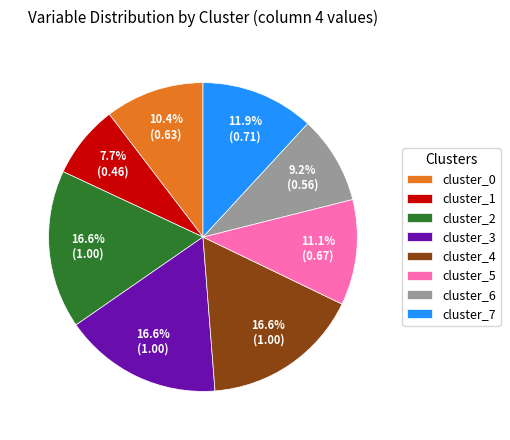

What portion of the pie excludes cluster_5?

88.9%